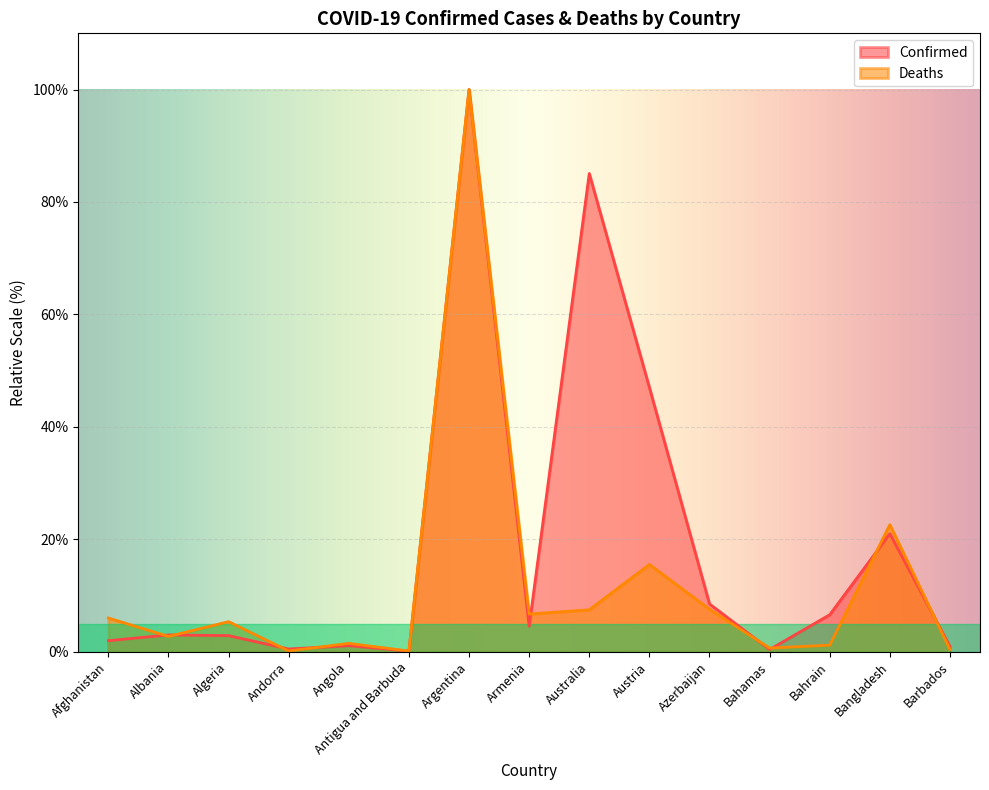

Reading left to right, what are all the values shown in this chart?

Confirmed: 1.9	3.0	2.8	0.5	1.1	0.1	100.0	4.5	85.1	47.0	8.5	0.4	6.6	21.0	0.9
Deaths: 6.0	2.7	5.3	0.1	1.5	0.1	100.0	6.7	7.4	15.5	7.5	0.6	1.2	22.6	0.4